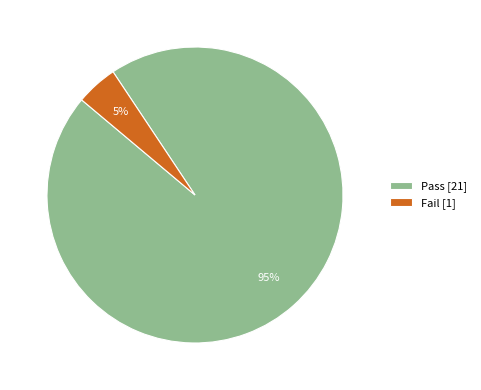

Rank the categories by value from highest to lowest.

Pass, Fail